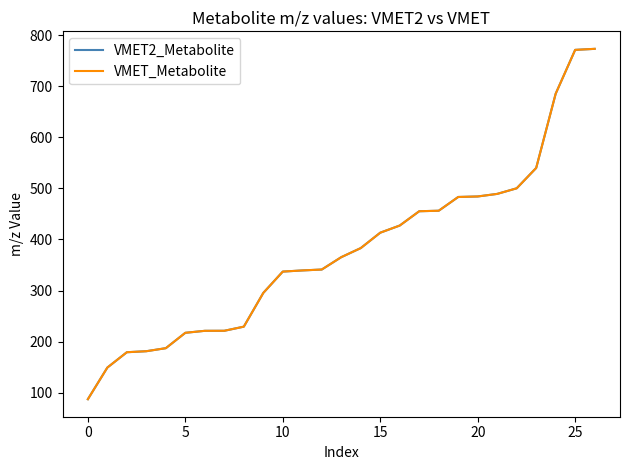

What is the greatest value displayed?

773.5